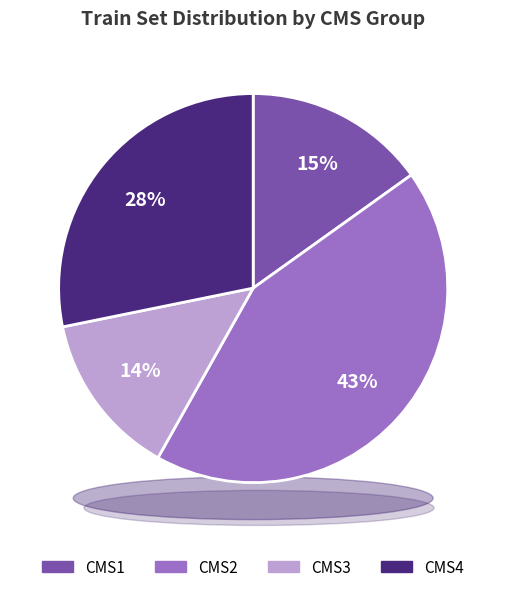

Which slice is the smallest?

CMS3